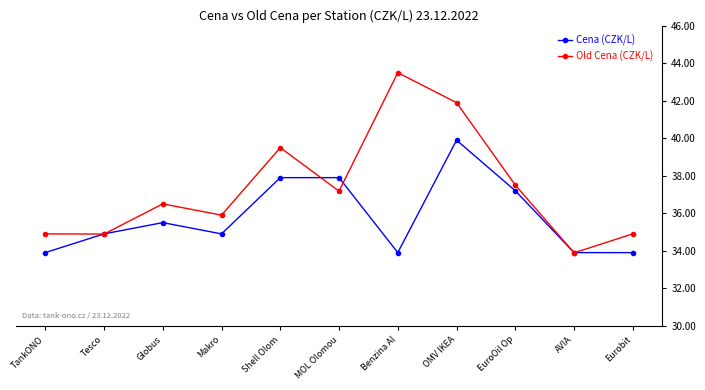

Which series has the largest total across all categories?

Old Cena (CZK/L)